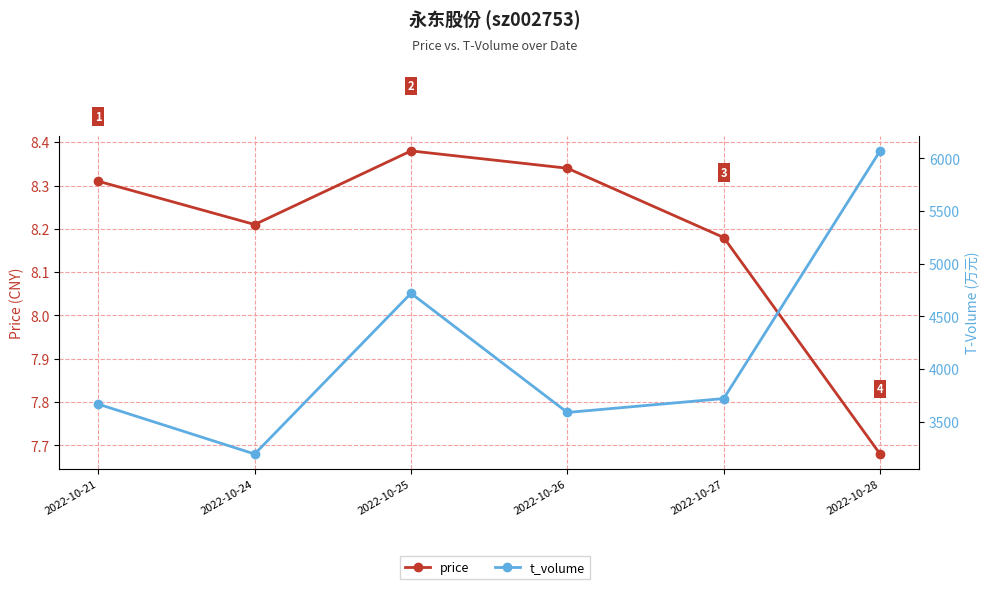

What is the difference between the highest and lowest values at 2022-10-28?

6062.3